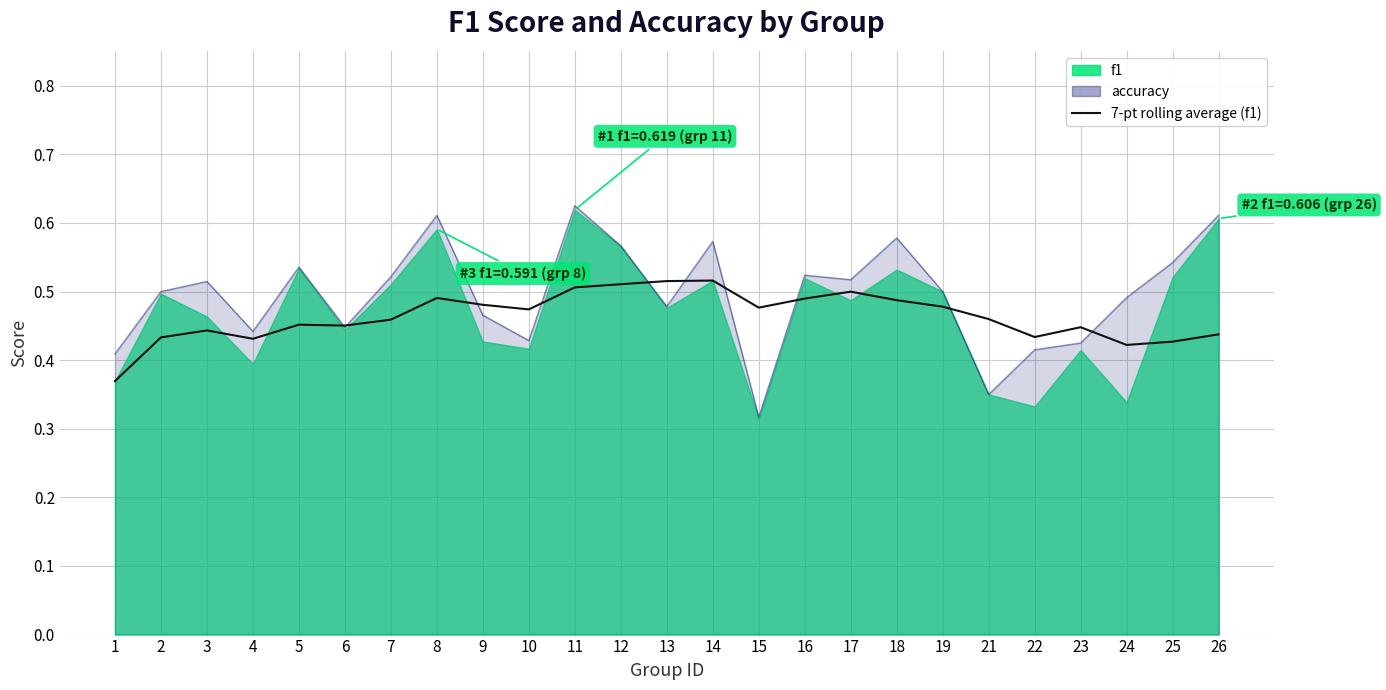

True or false: the data has more than 0 interior local peaks.

True